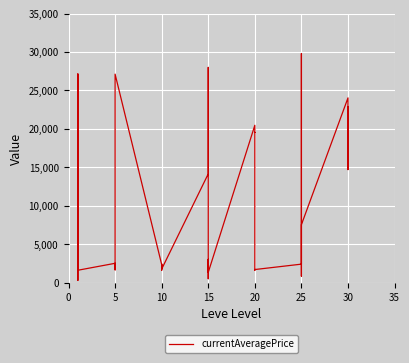

Does the chart have visible grid lines?

Yes